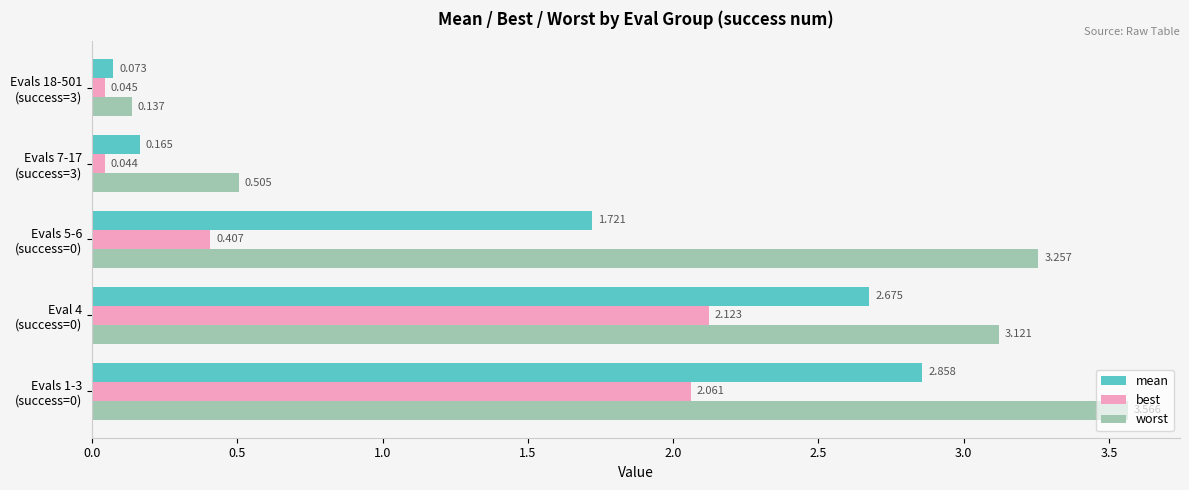

What is the average value of the mean series?

1.5